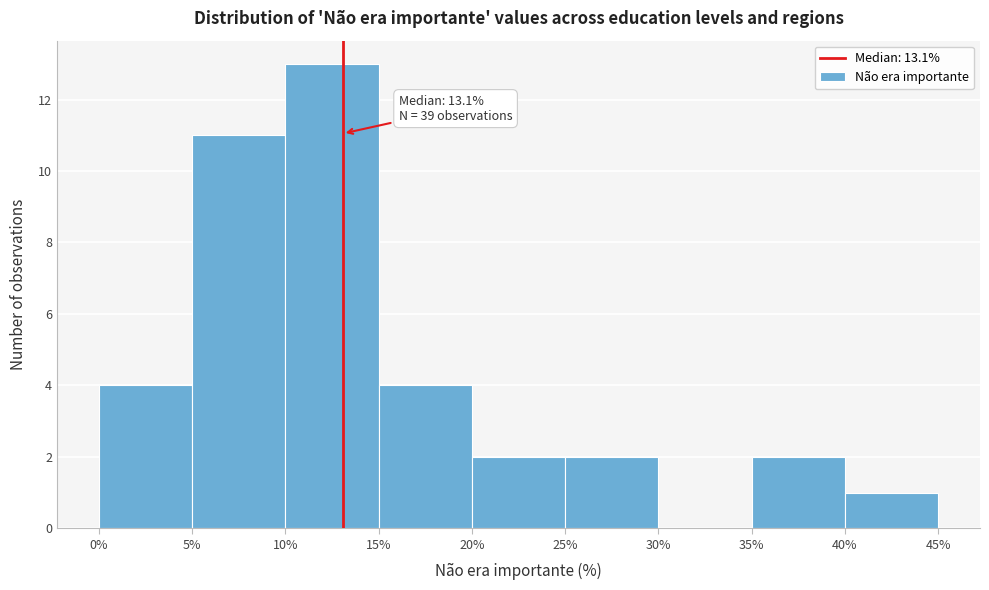

Which range on the x-axis has the tallest bar?

10% to 15%